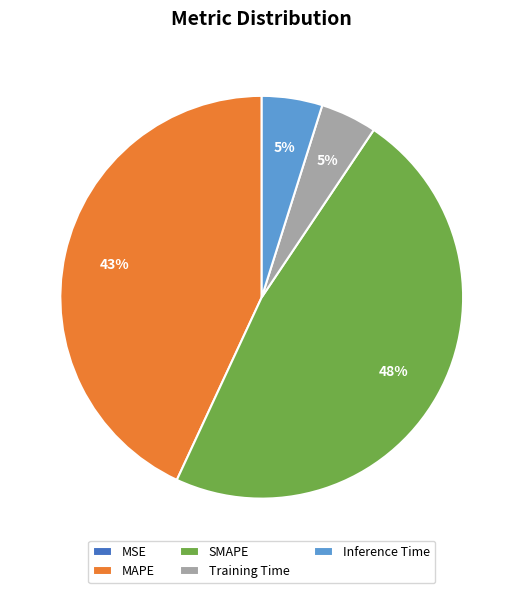

Which slice is the largest?

SMAPE